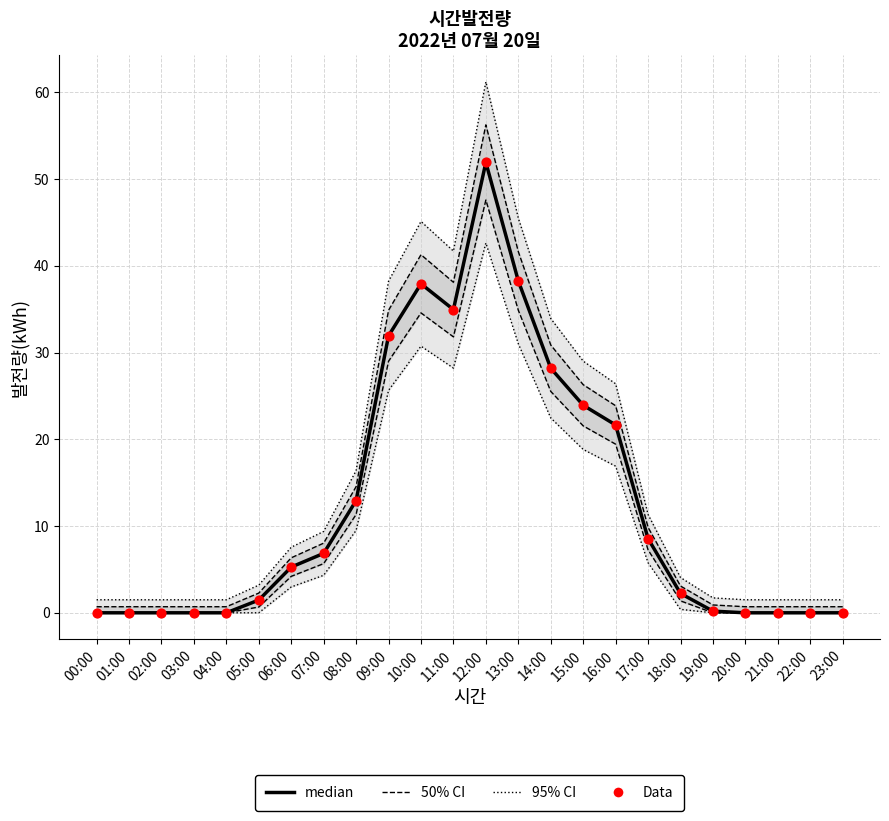

Which series reaches the maximum Y coordinate?

95% CI